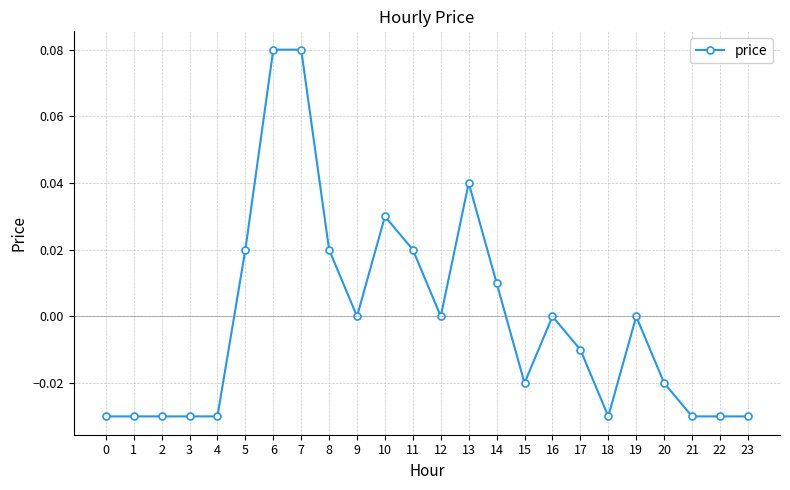

How many series are shown in this chart?

1